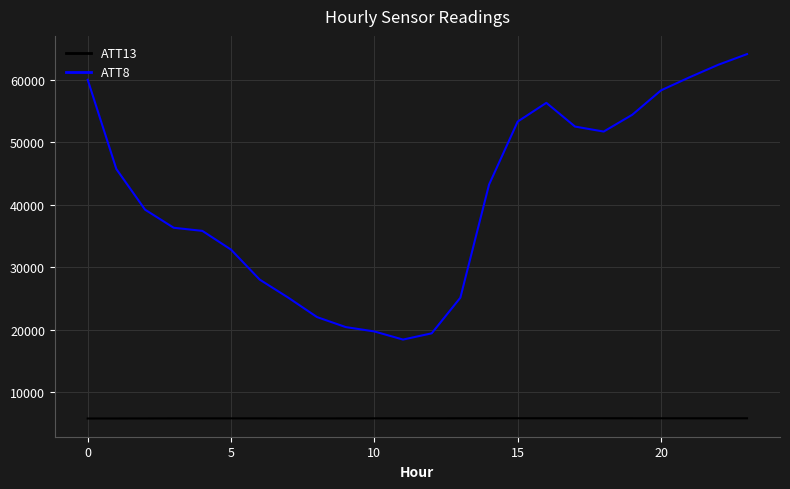

True or false: ATT8 and ATT13 cross at least once.

False